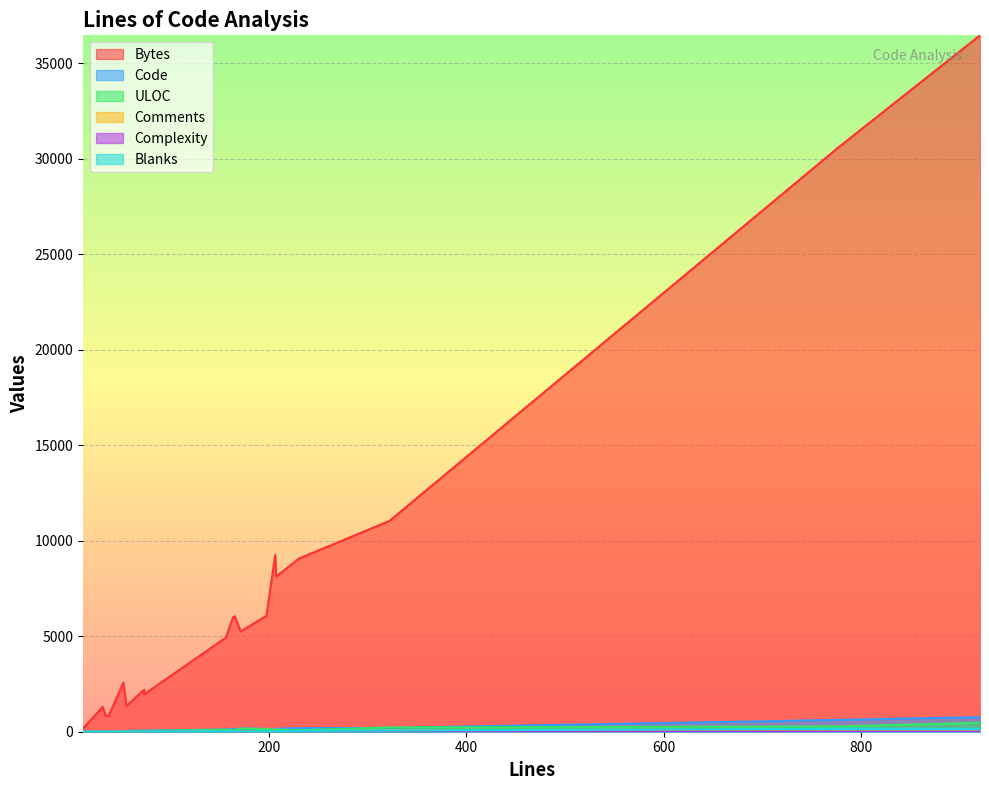

What is the label of the 8th point from the left?

73